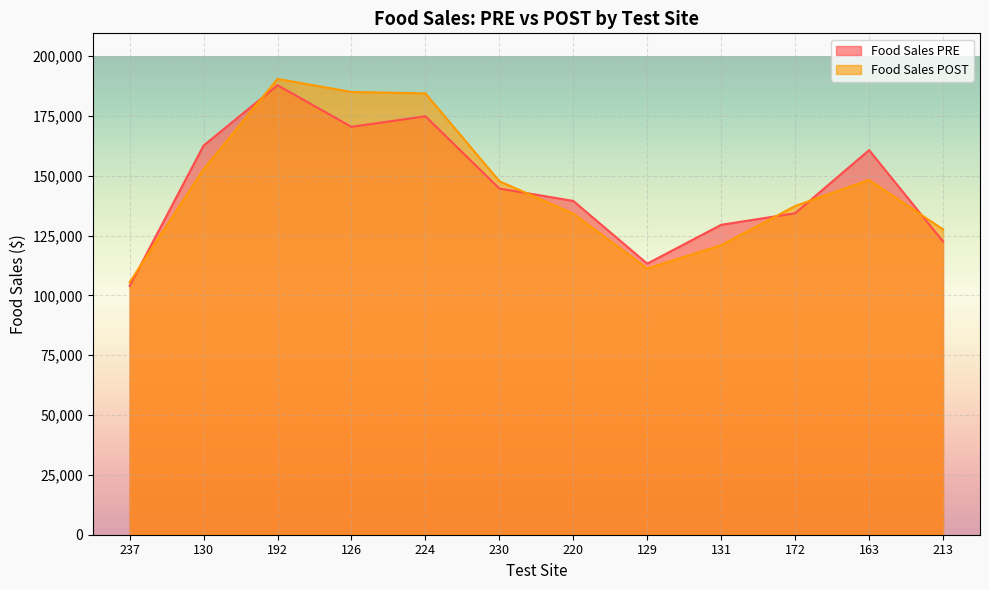

Which series ends up on top after the final intersection of Food Sales POST and Food Sales PRE?

Food Sales POST